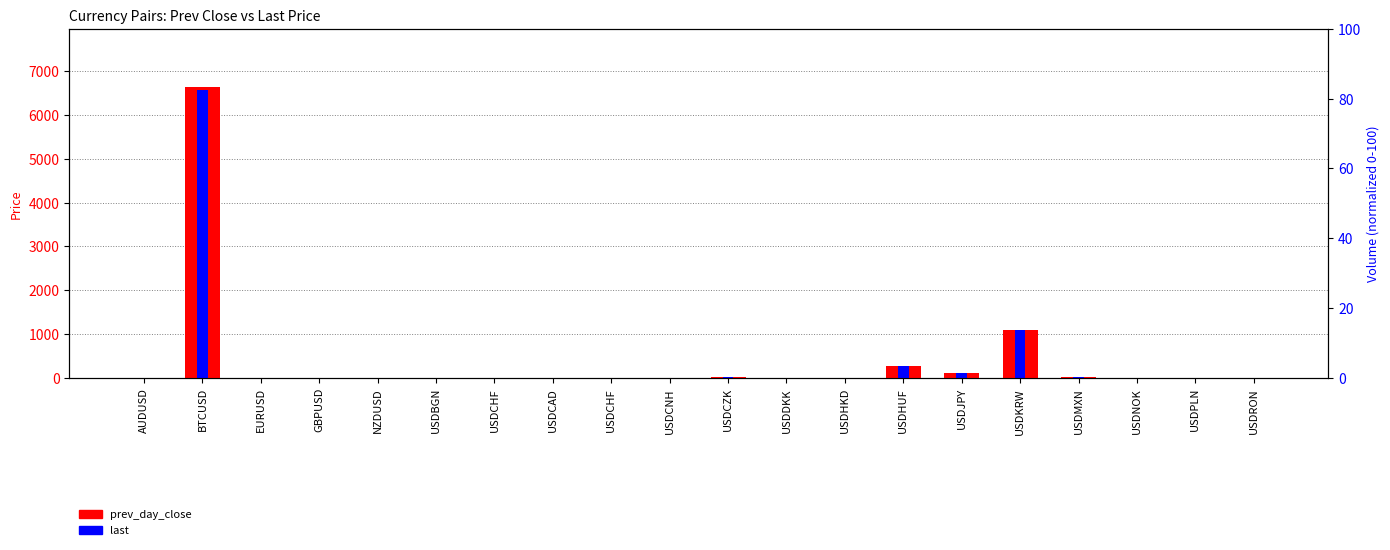

The prev_day_close series shows 4.0 at USDRON. True or false?

True